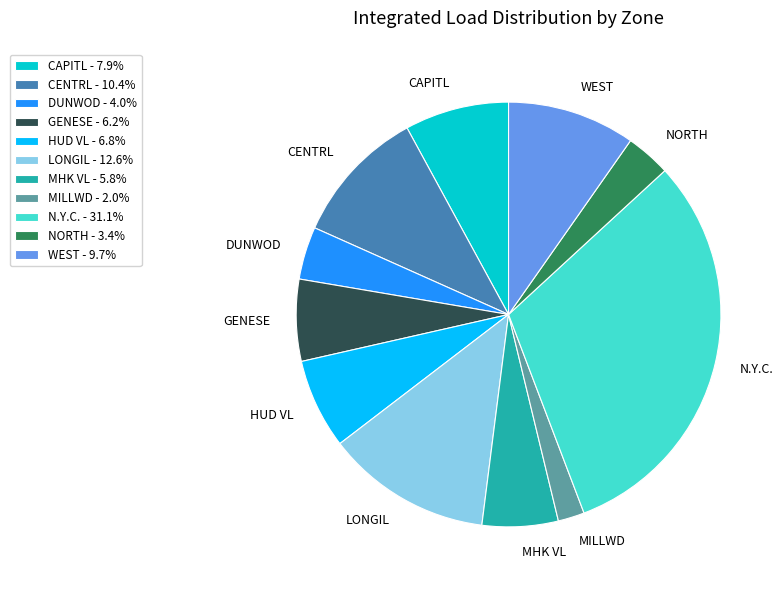

How many slices are in this pie chart?

11